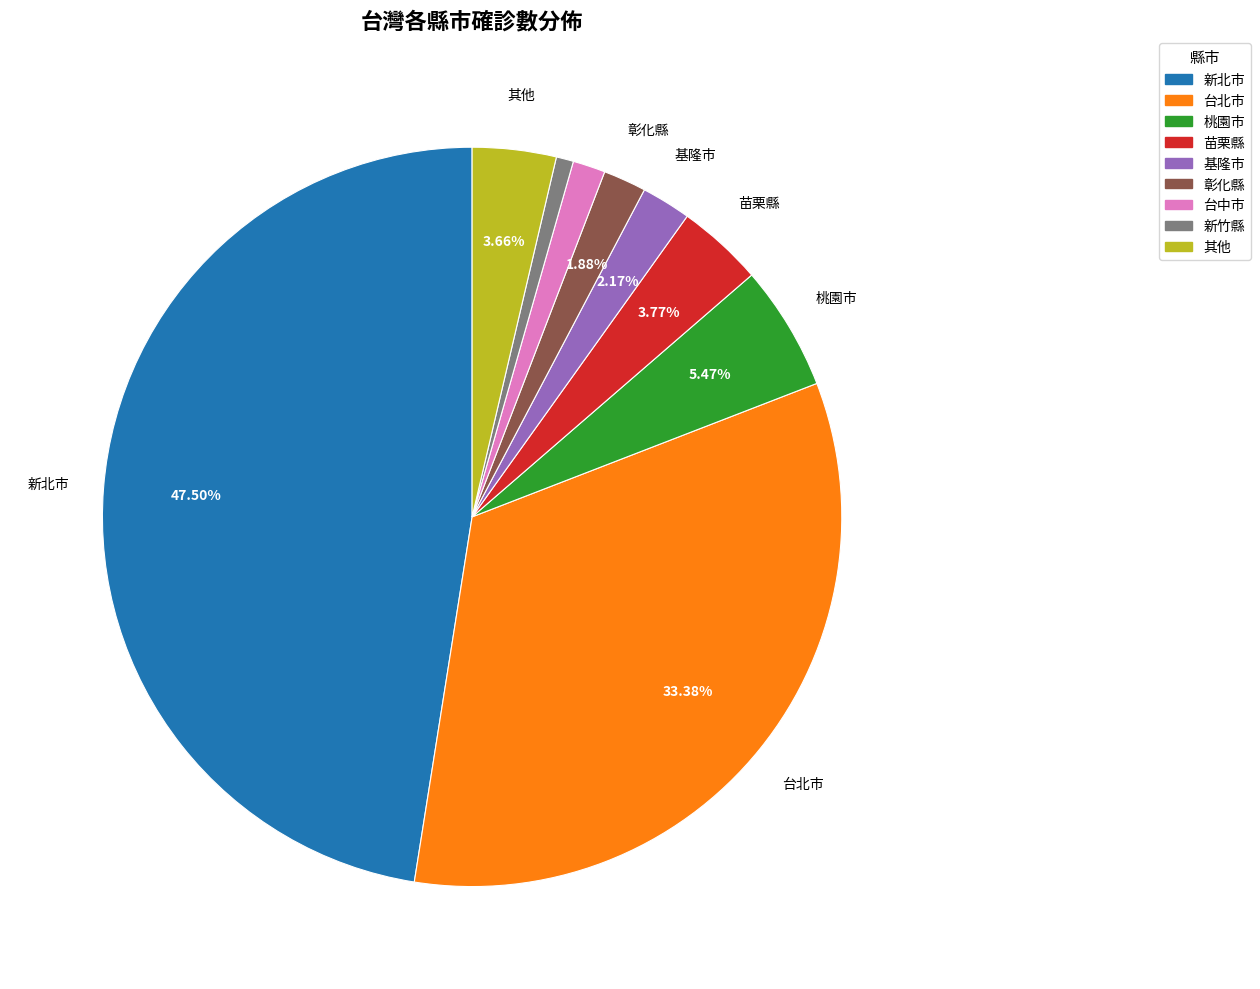

To the nearest percent, what is the difference between the largest and smallest slice percentages?

47%